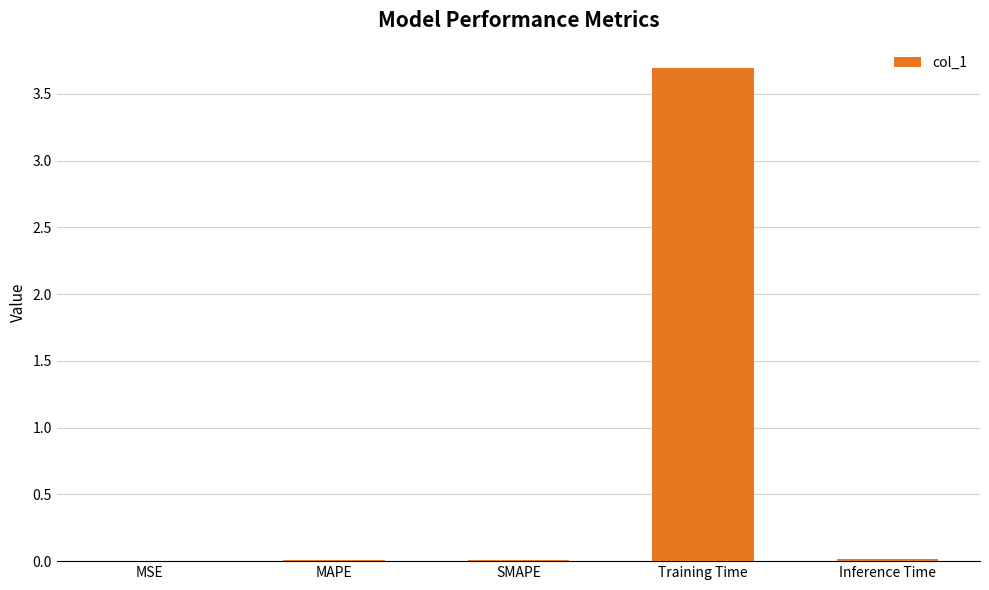

Between MSE and Training Time, which is larger?

Training Time